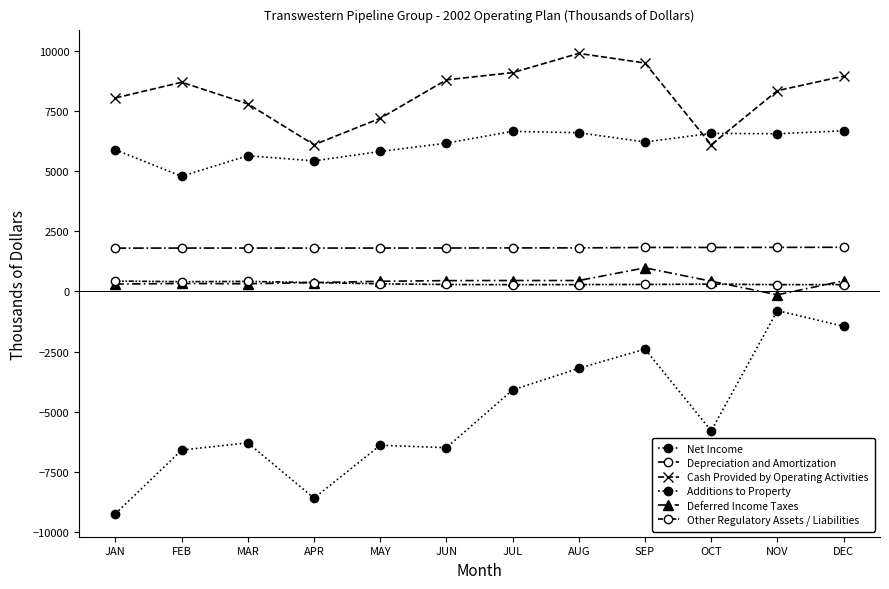

How many lines are shown in the chart?

6